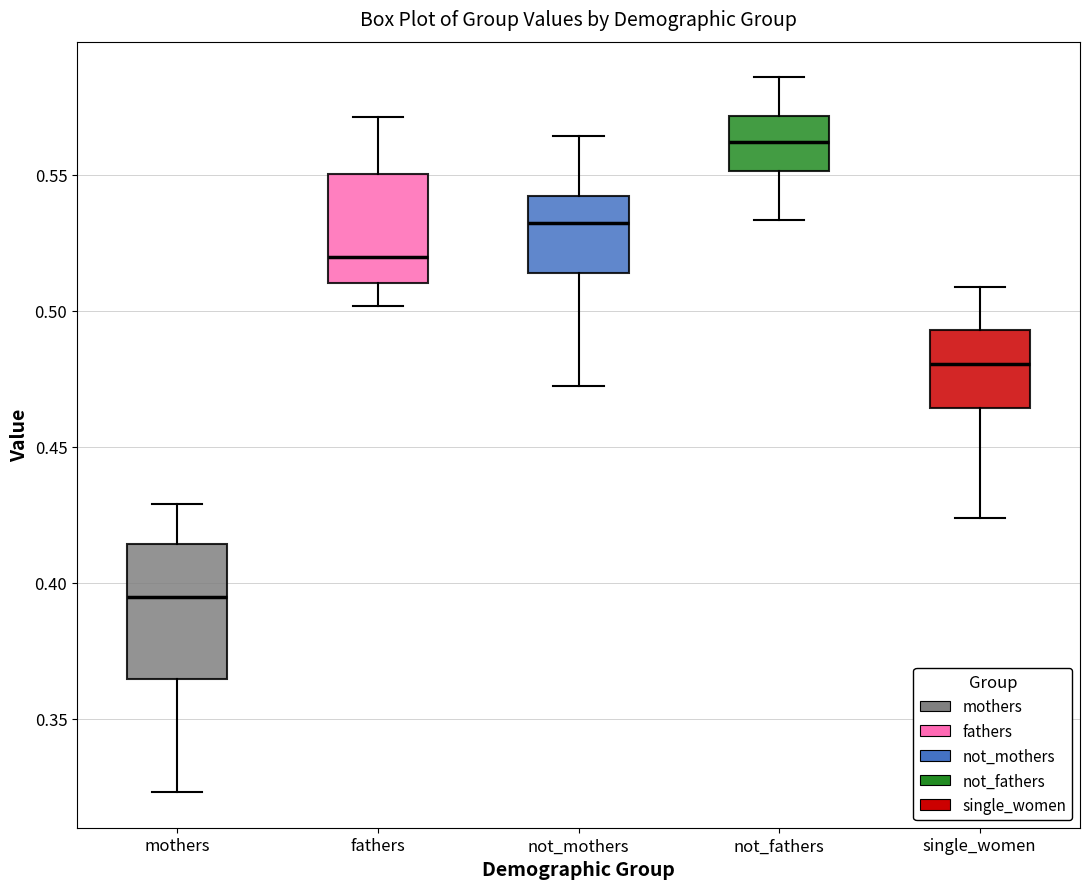

Which box's median line is the lowest?

mothers